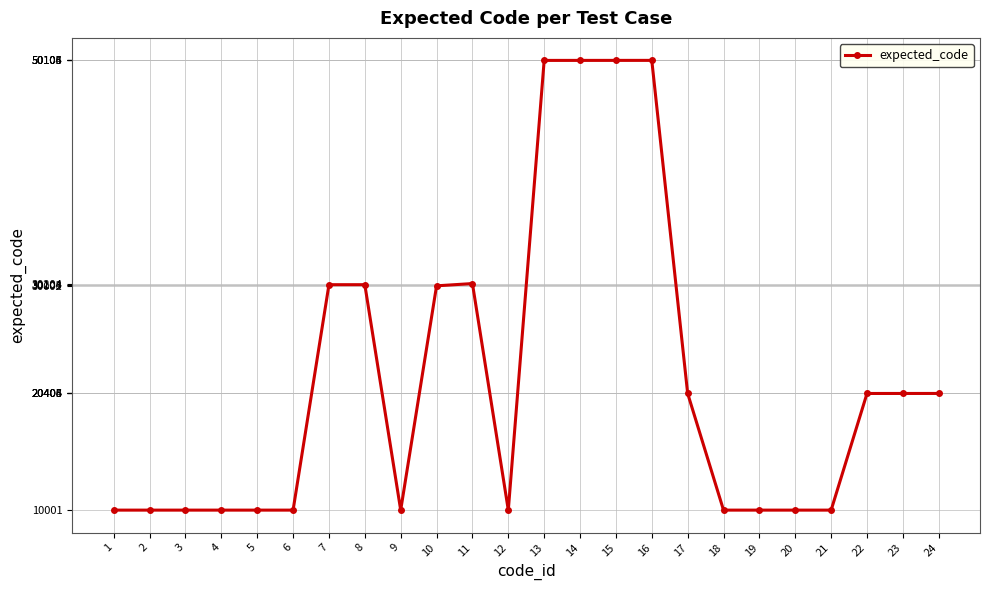

What is the smallest value displayed?

10001